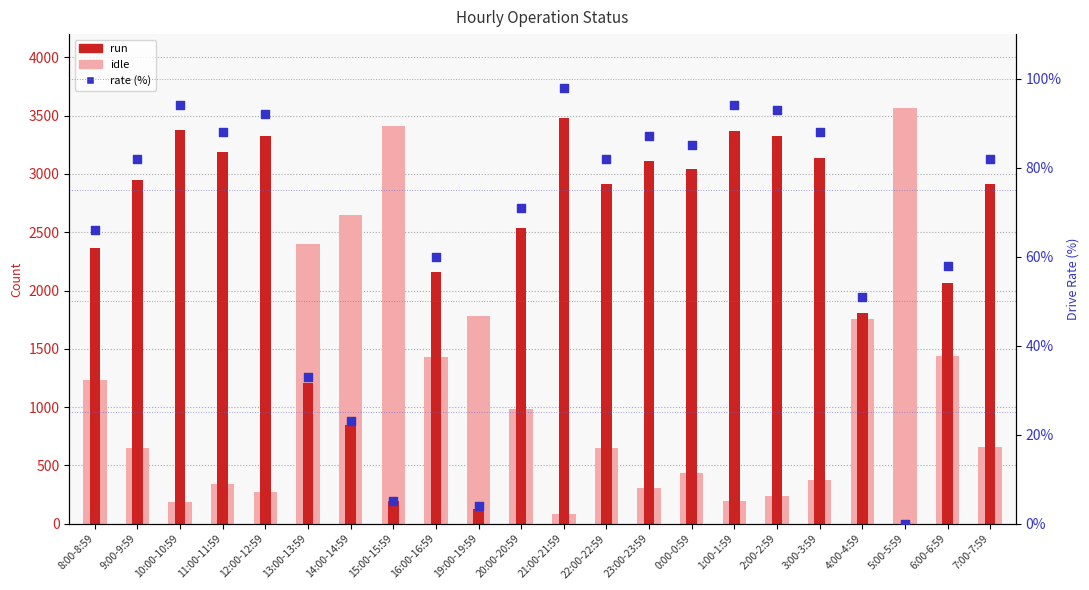

What is the total value across all series at 13:00-13:59?

3633